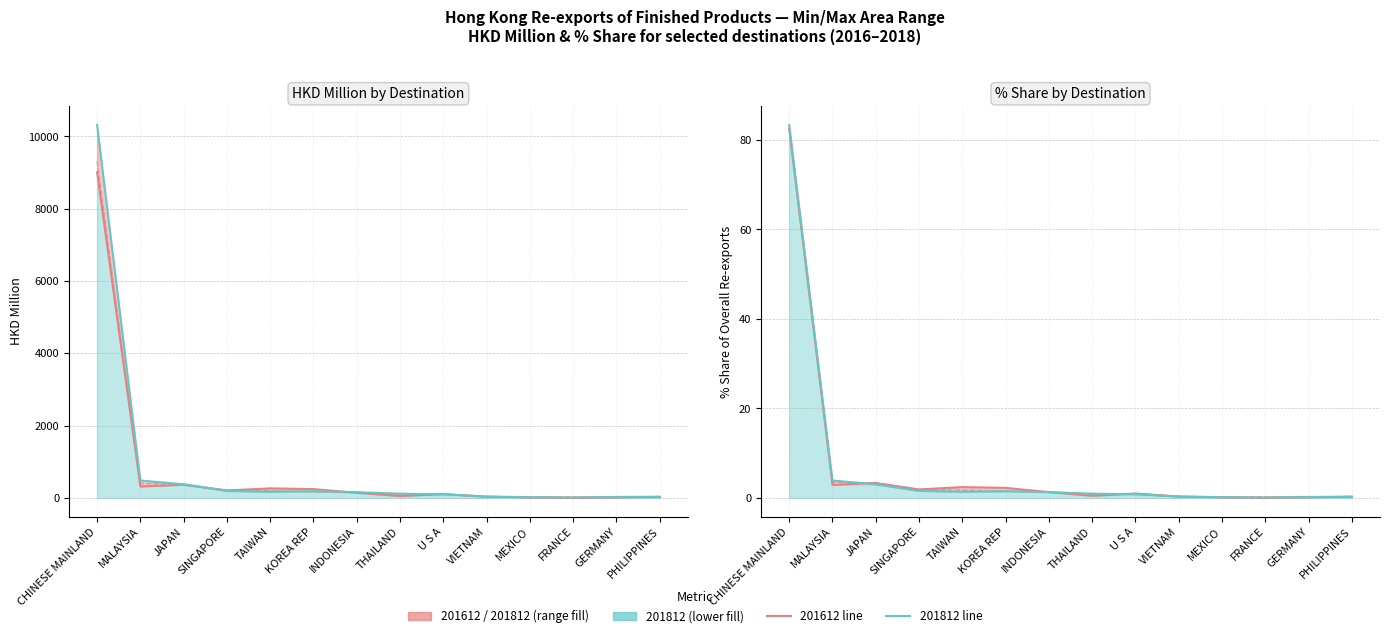

Count the number of categories in the chart.

14